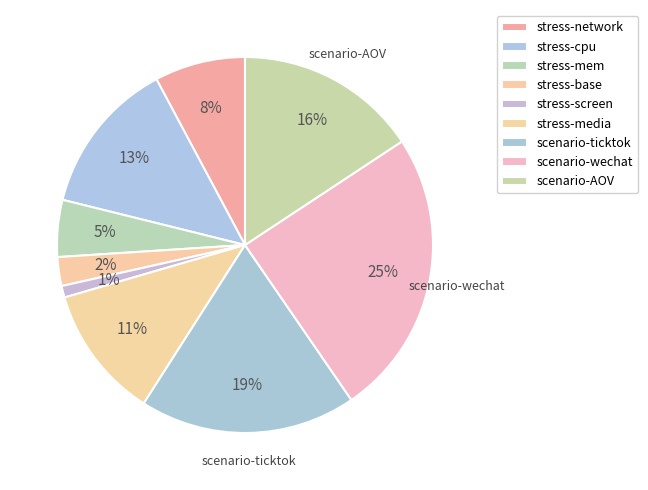

Count the number of slices in the pie.

9